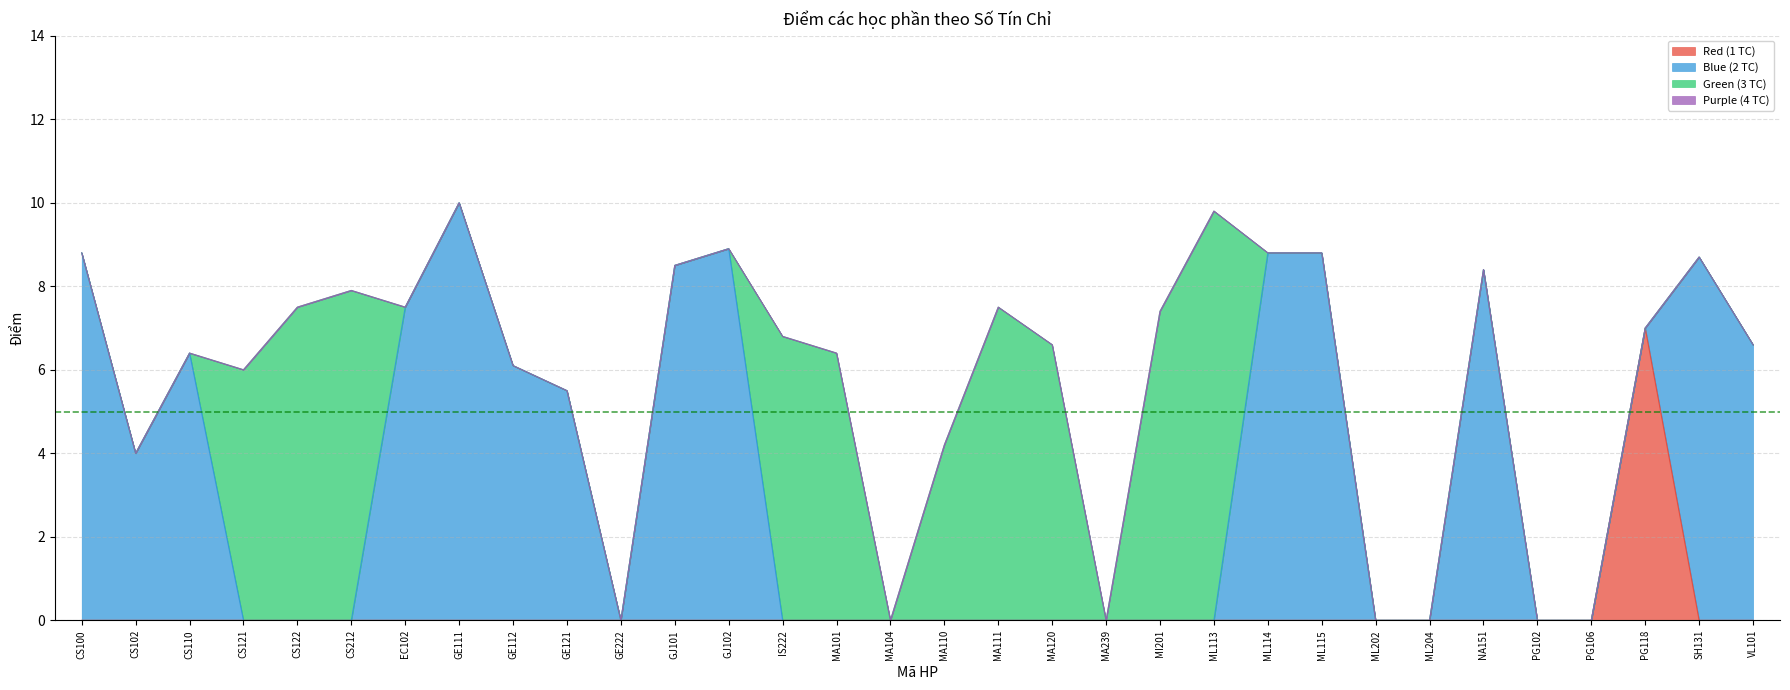

How many lines are shown in the chart?

4